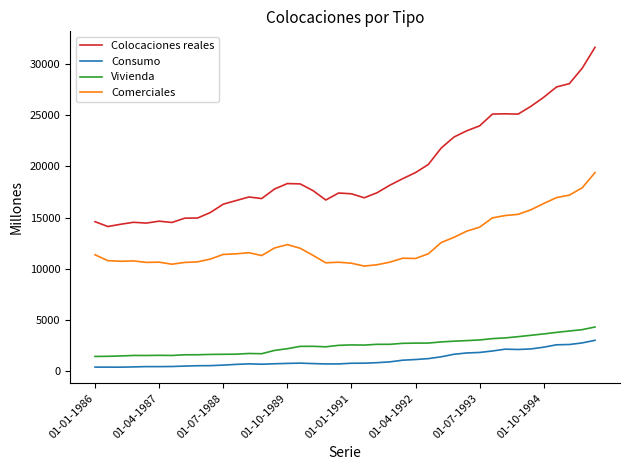

What is the average value of the Consumo series?

1142